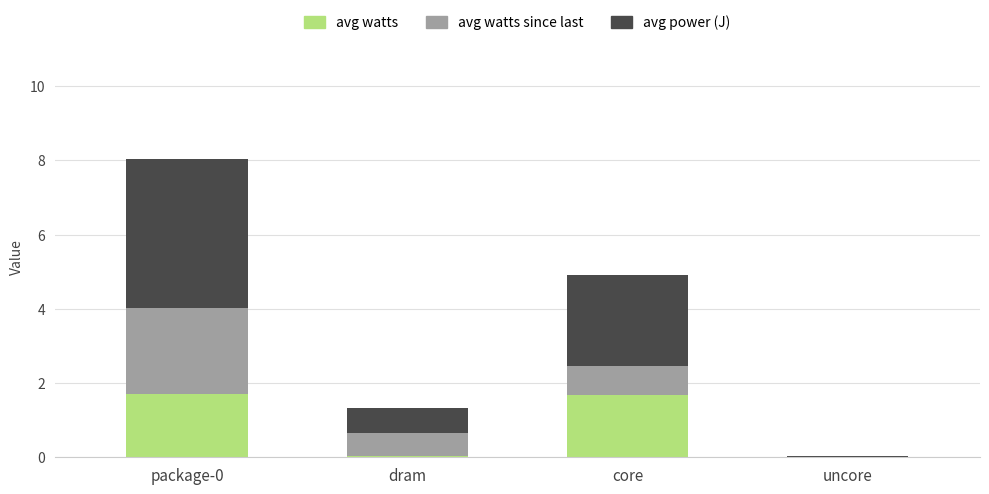

What is the sum of all avg watts values?

3.5